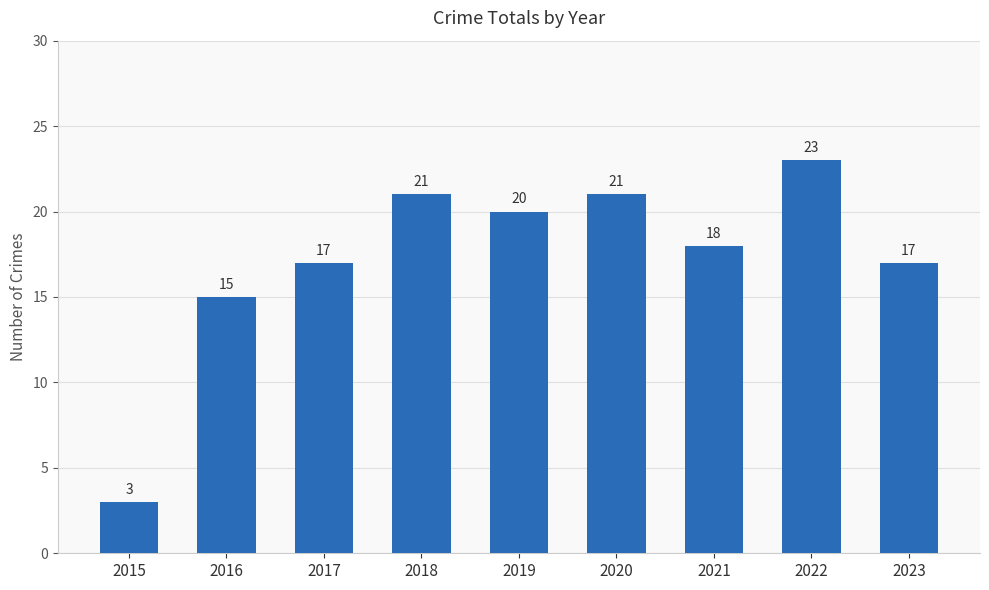

What is the difference between the second highest and second lowest values?

6